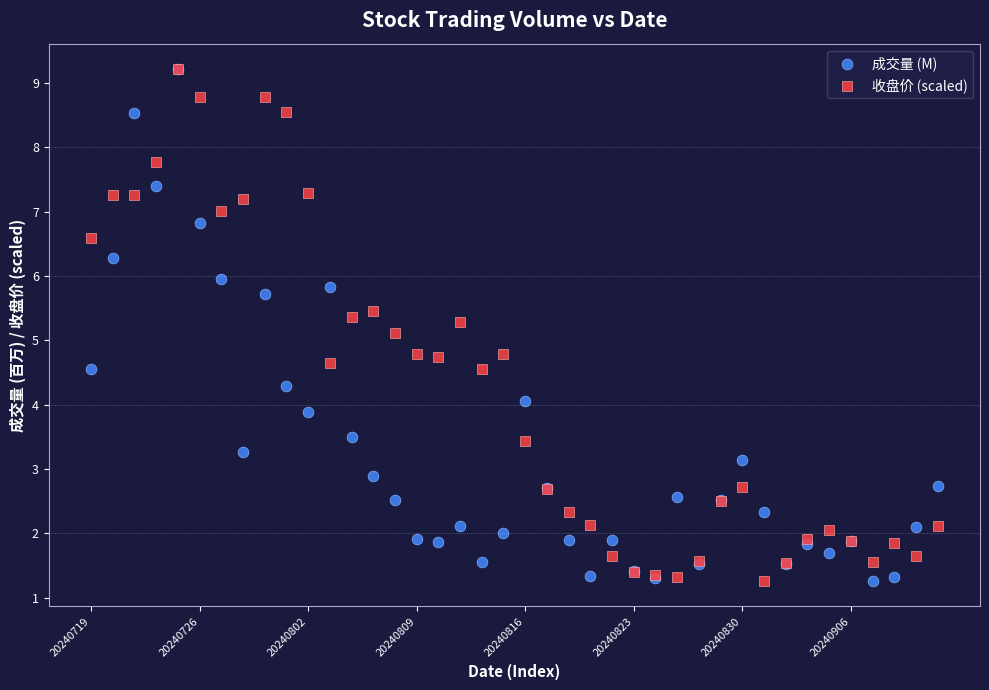

What are all the series names shown in the legend?

成交量 (M), 收盘价 (scaled)